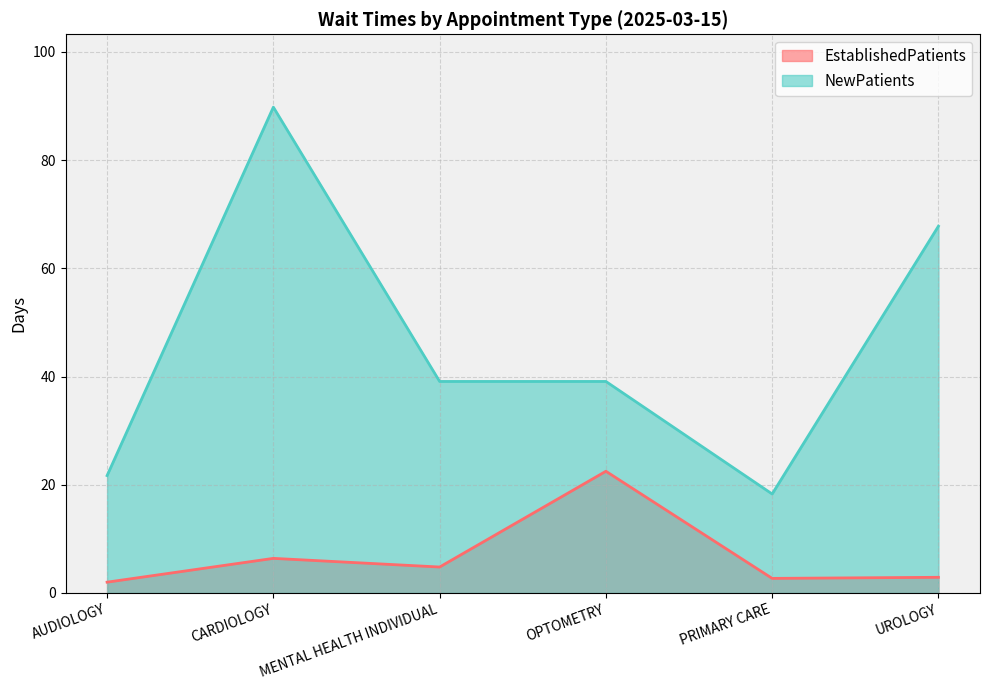

Where does the EstablishedPatients series first go above 4?

CARDIOLOGY